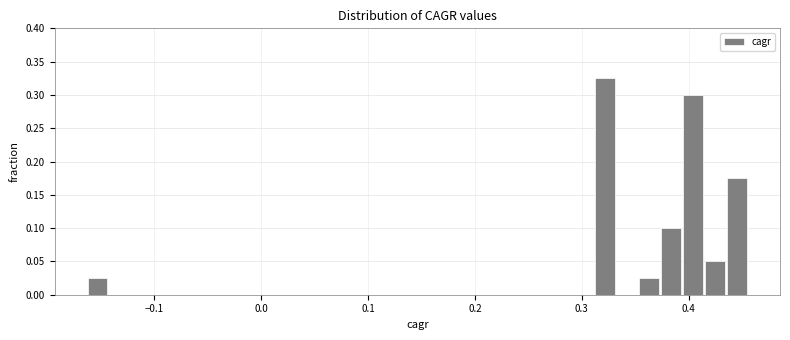

Read against the x-axis, roughly where is the centre of the tallest bar?

0.32